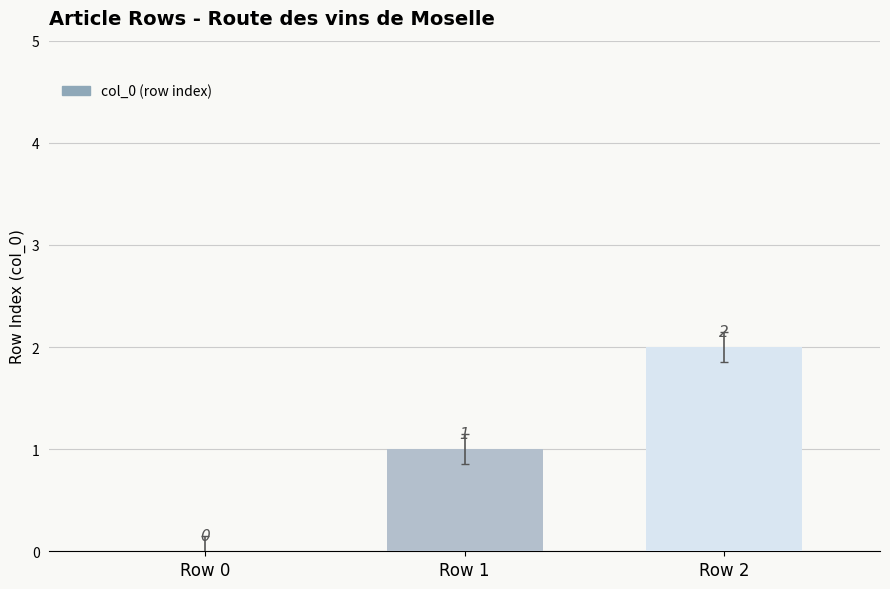

Does the chart contain stacked bars?

No